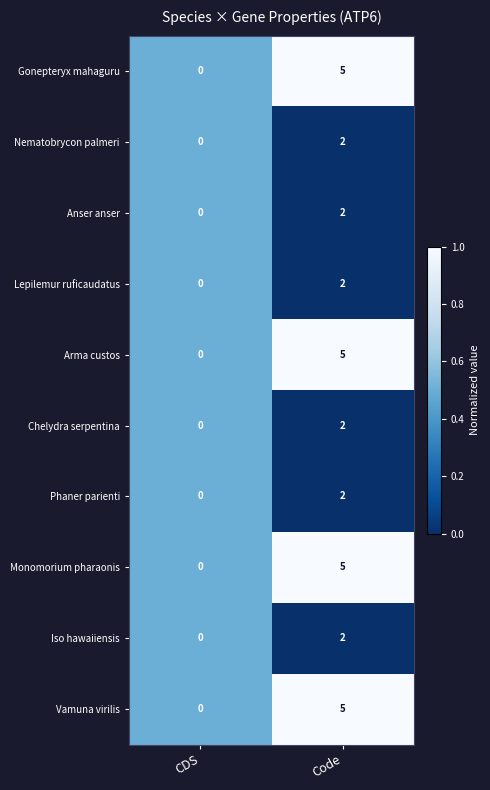

What is the sum of the Vamuna virilis values at CDS and Code?

5